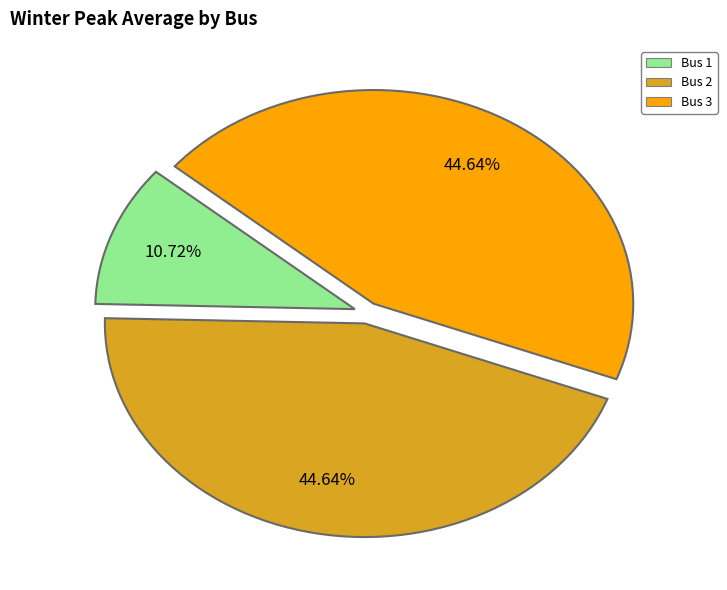

Is there any slice that represents more than half of the pie?

No